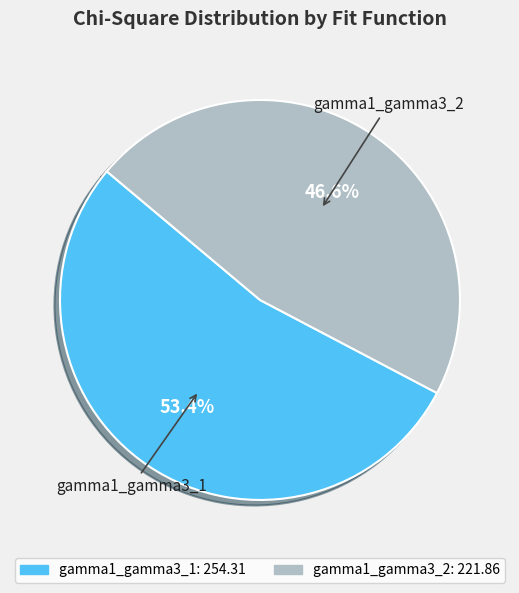

What is the total percentage of gamma1_gamma3_1 and gamma1_gamma3_2?

100.0%